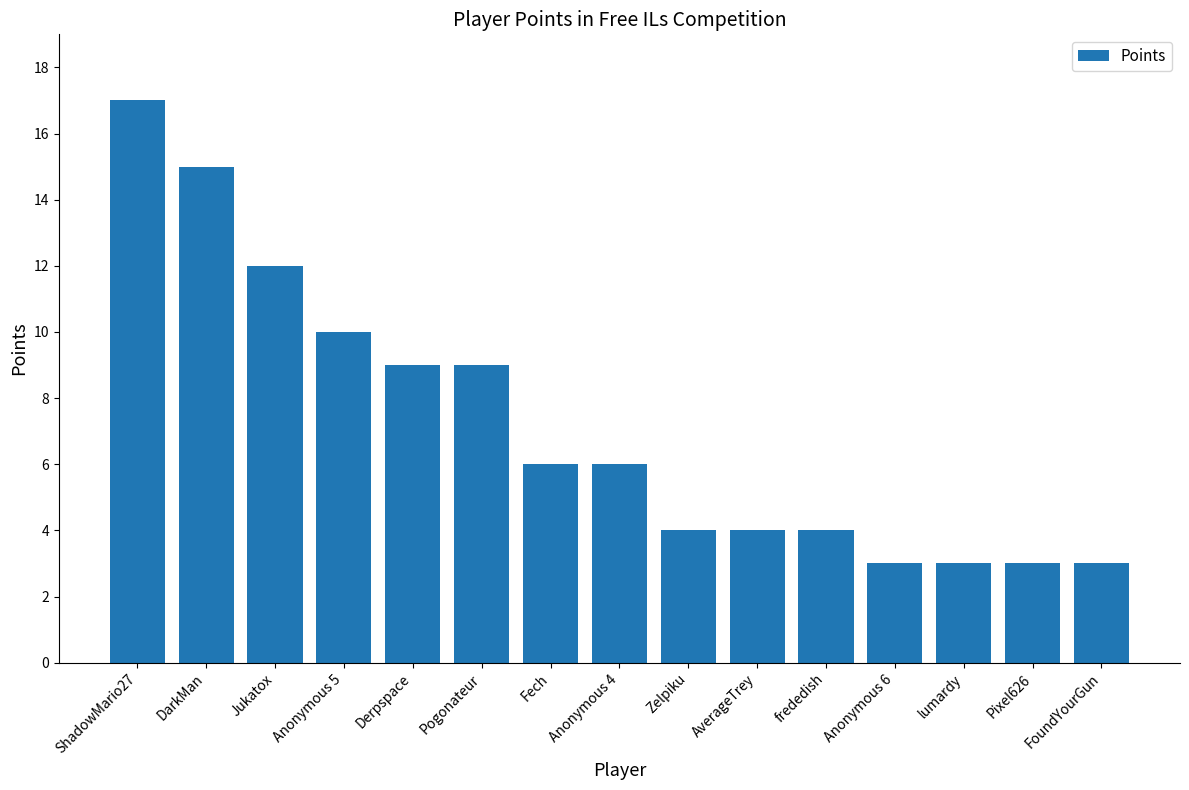

What is the change in value from Anonymous 5 to frededish?

-6